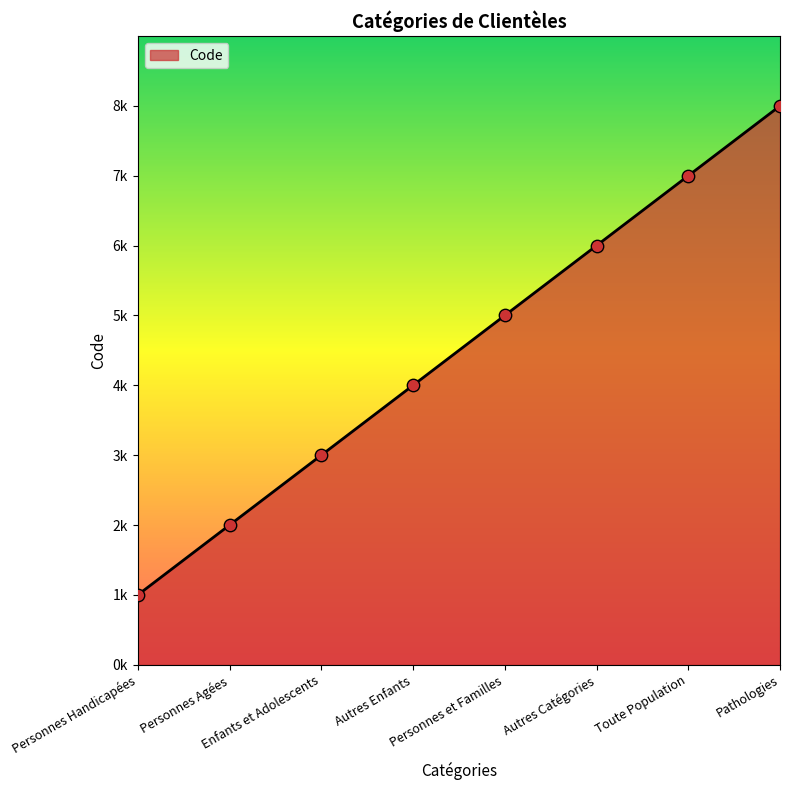

Between Enfants et Adolescents and Autres Enfants, which is larger?

Autres Enfants